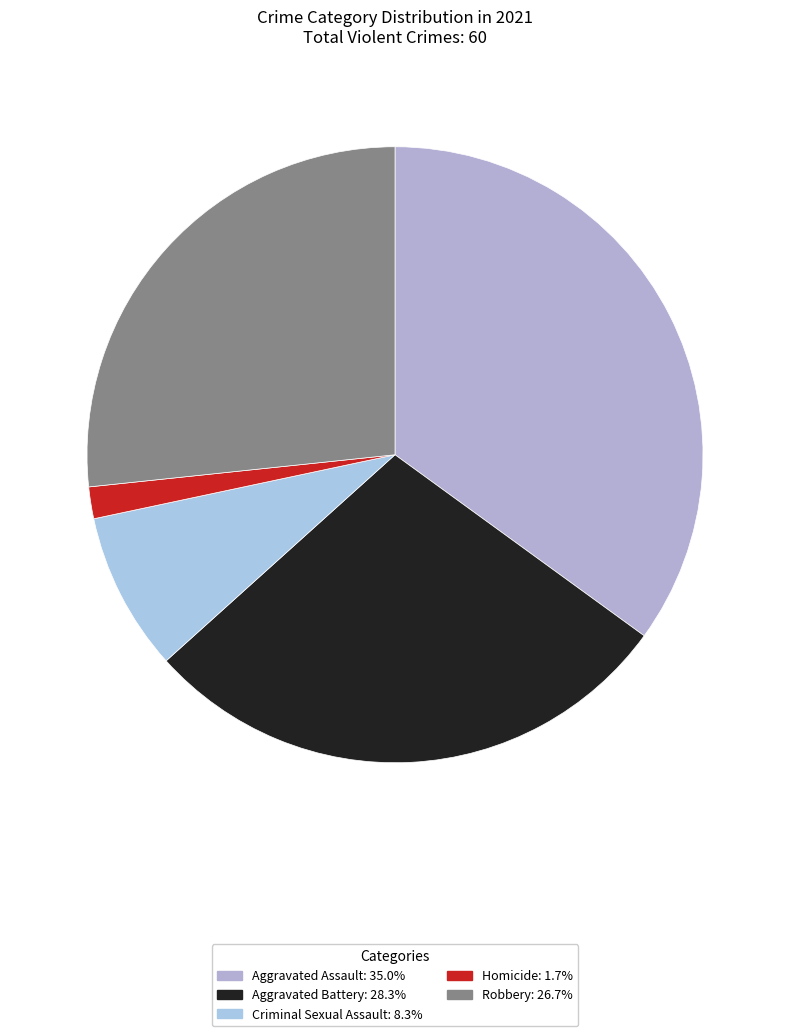

To the nearest percent, what percentage of the pie is Aggravated Battery?

28%